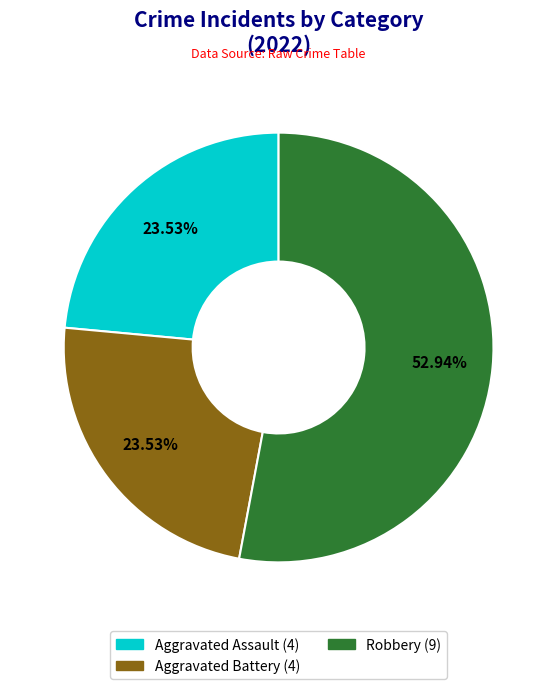

Count the number of slices in the pie.

3